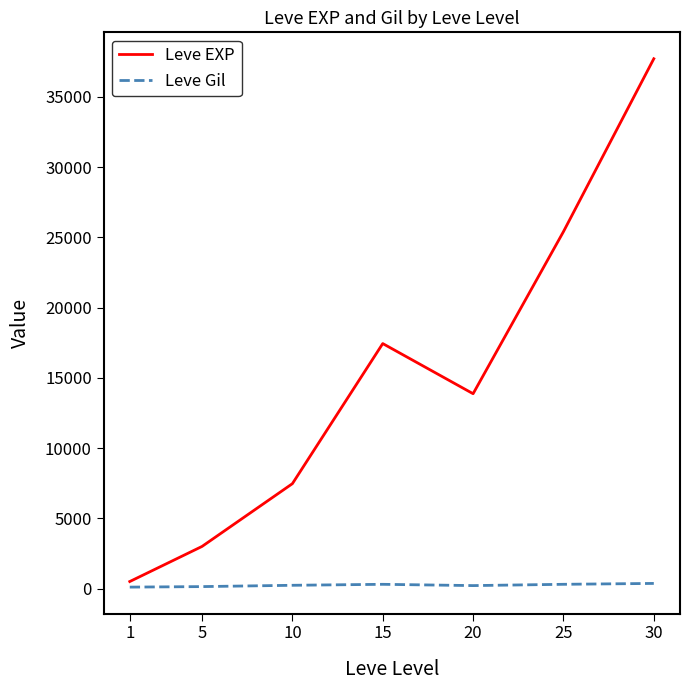

True or false: Leve EXP has a value of 4836.7 at 10.

False